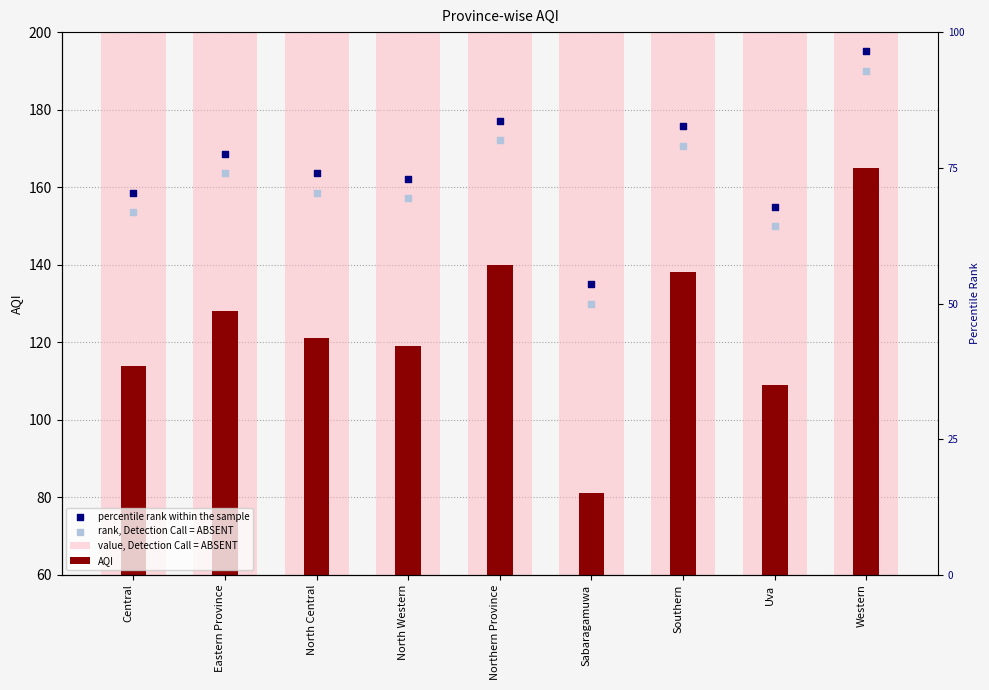

Which series contains the lowest Y value?

AQI